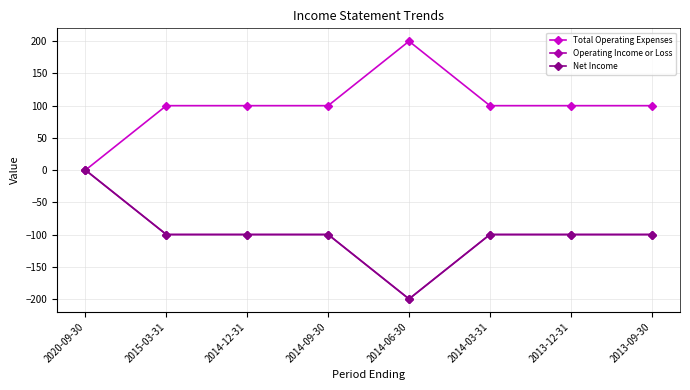

What is the sum of all Operating Income or Loss values?

-800